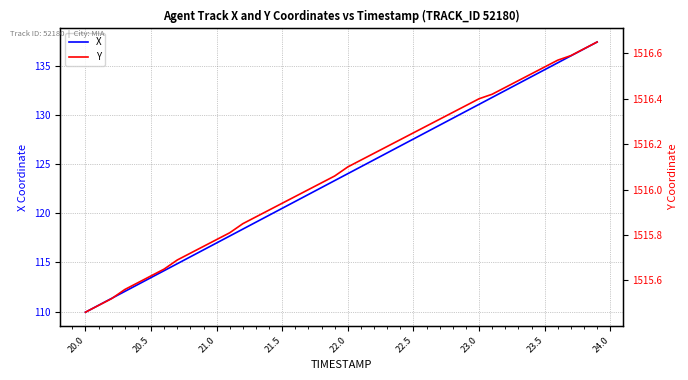

The X series shows 120.5 at 21.5. True or false?

True